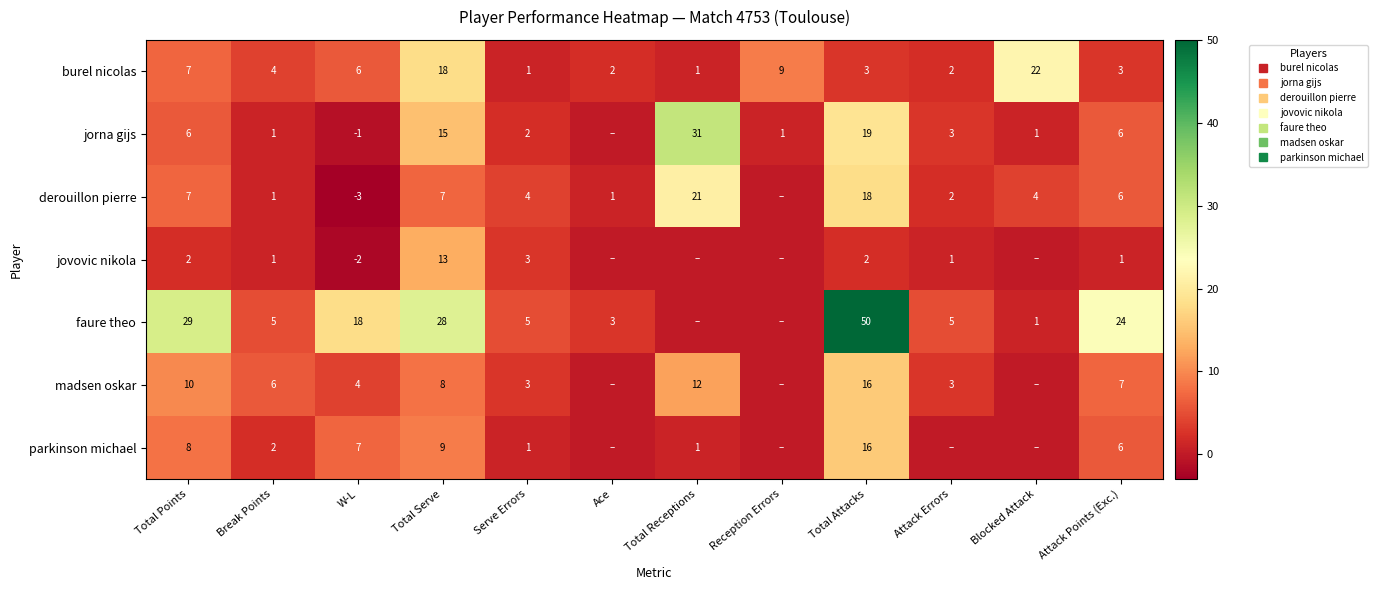

How many data points does each series have?

12